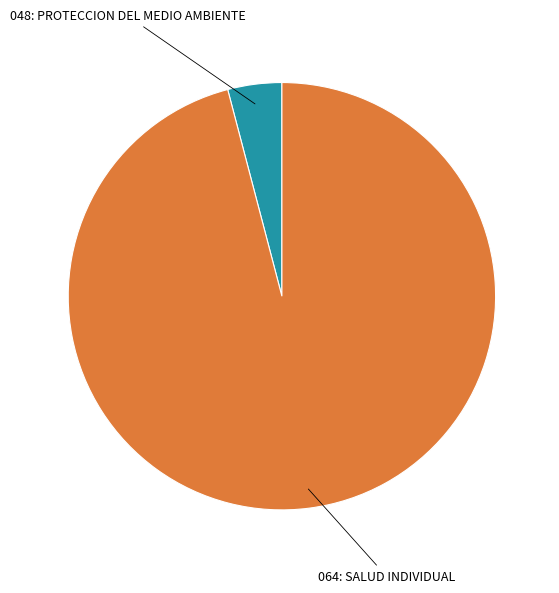

How many slices are in this pie chart?

2